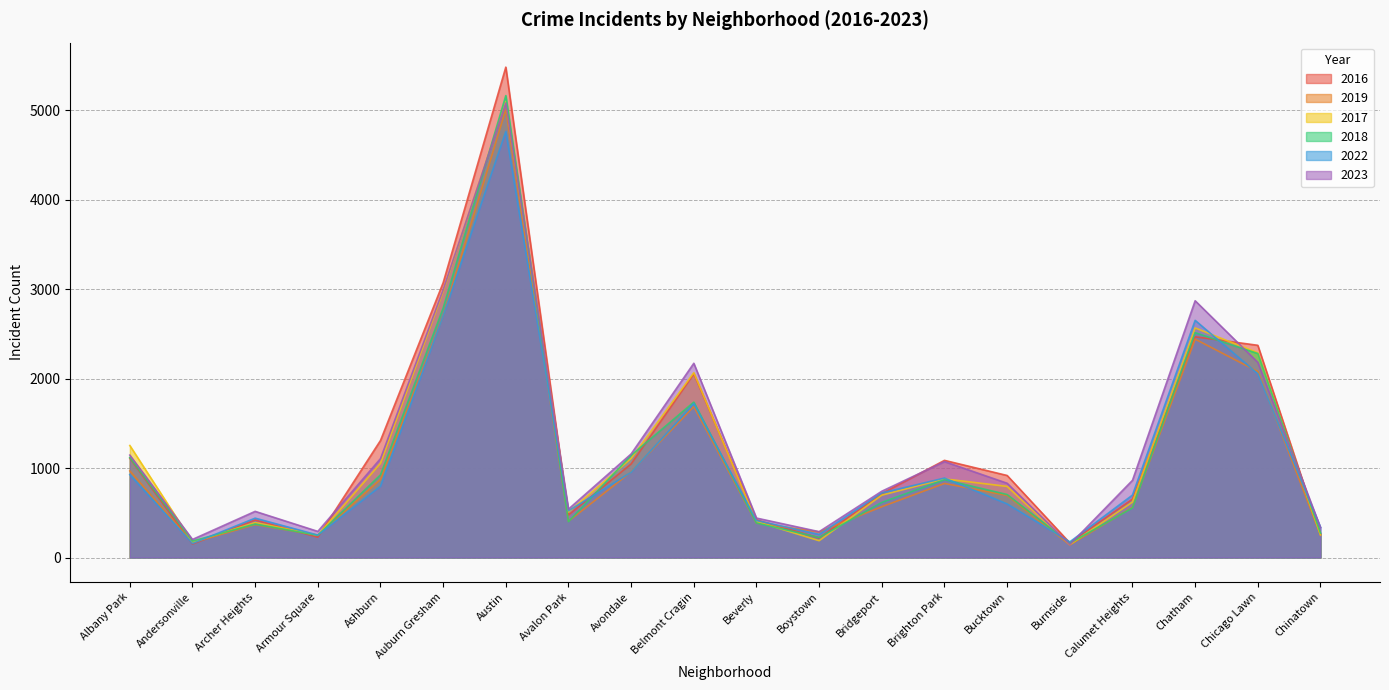

Which series ends up on top after the final intersection of 2018 and 2022?

2022